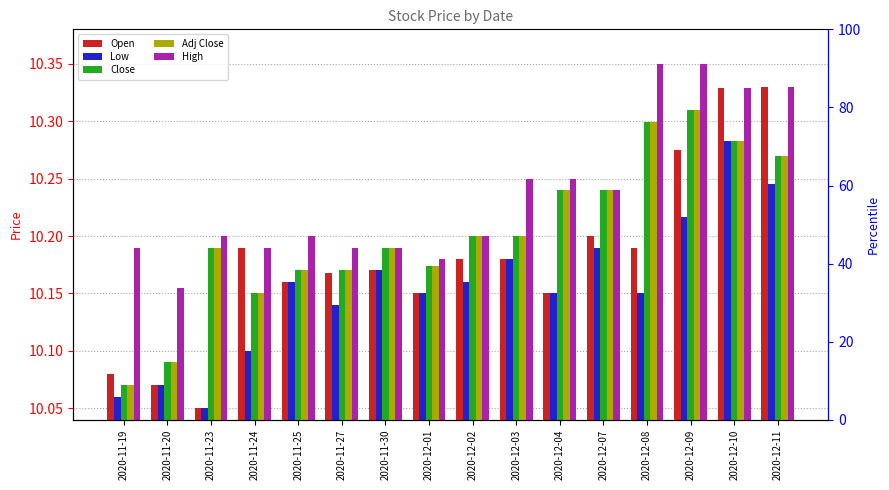

What is the label of the 10th bar from the left?

2020-12-03